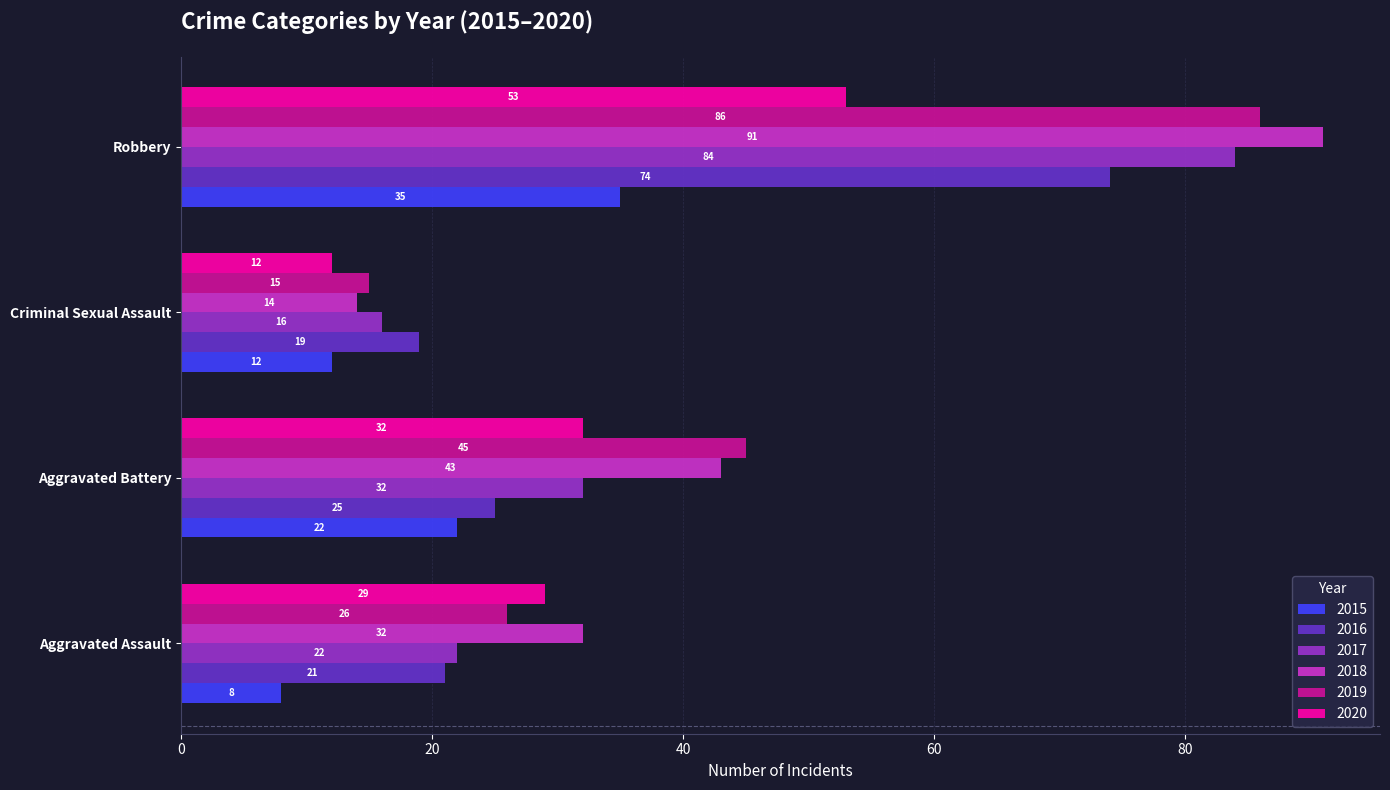

What is the sum of all 2015 values?

77